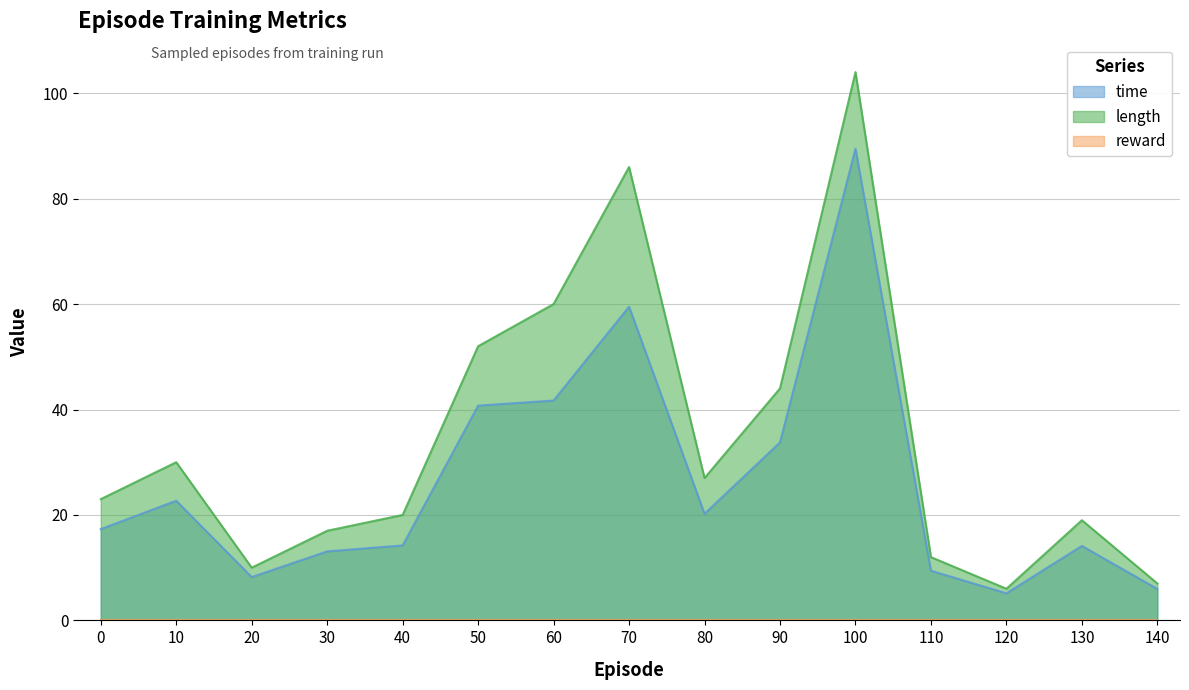

Rank the series at 60 from lowest to highest value.

time, length